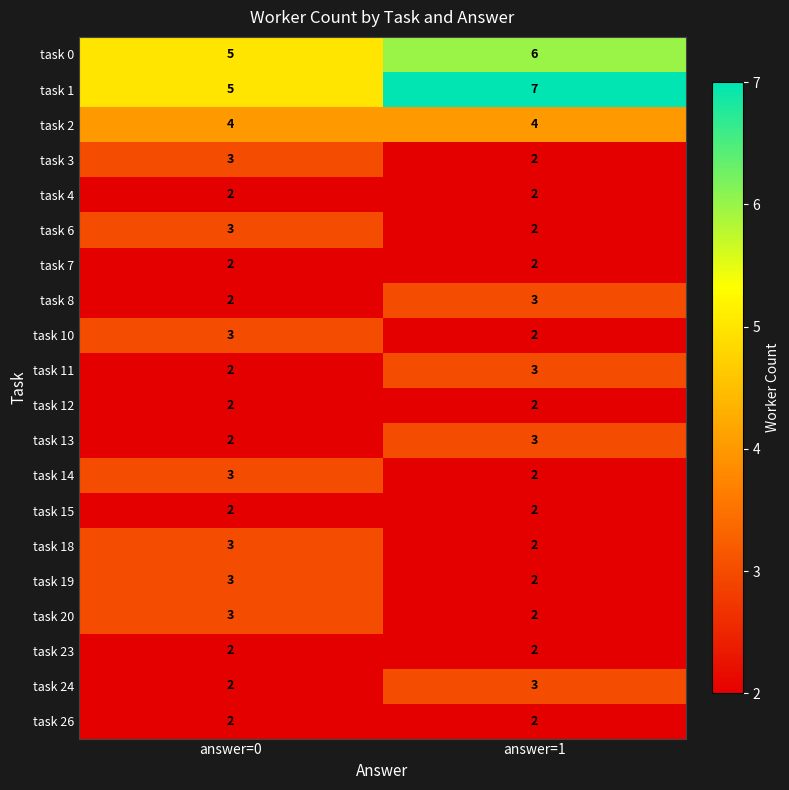

At which label is task 10 closest to 2?

answer=1